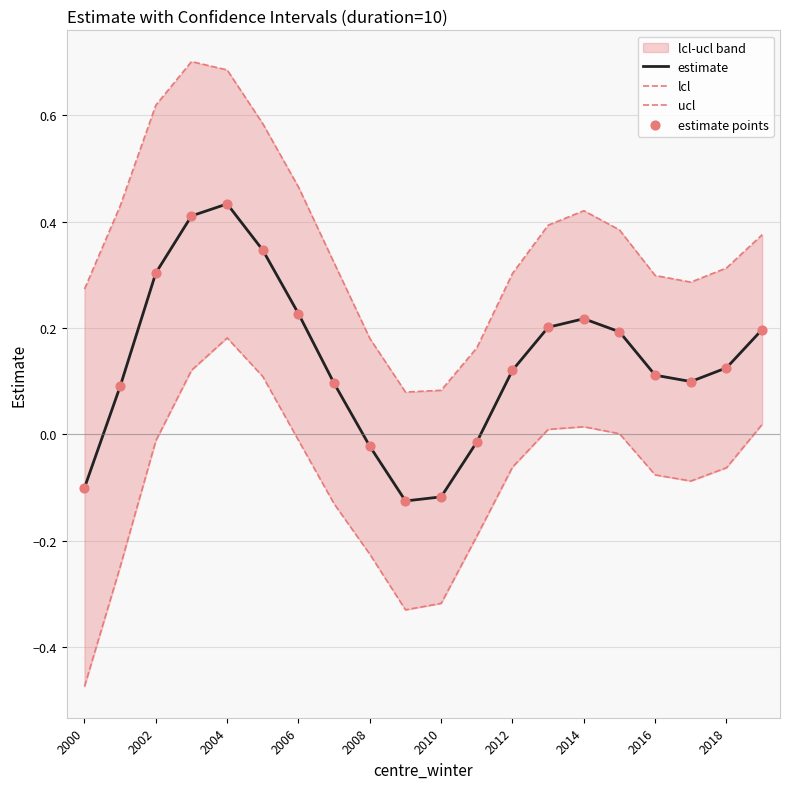

Is the value of lcl at 15 greater than the value of ucl at 11?

No